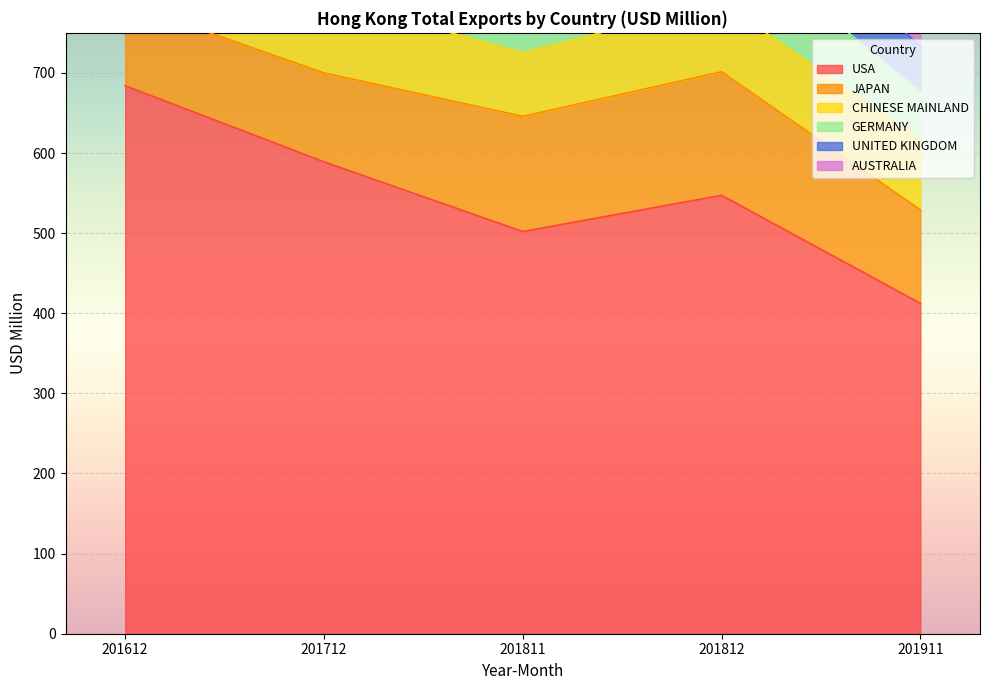

Which series has the widest spread of values?

USA